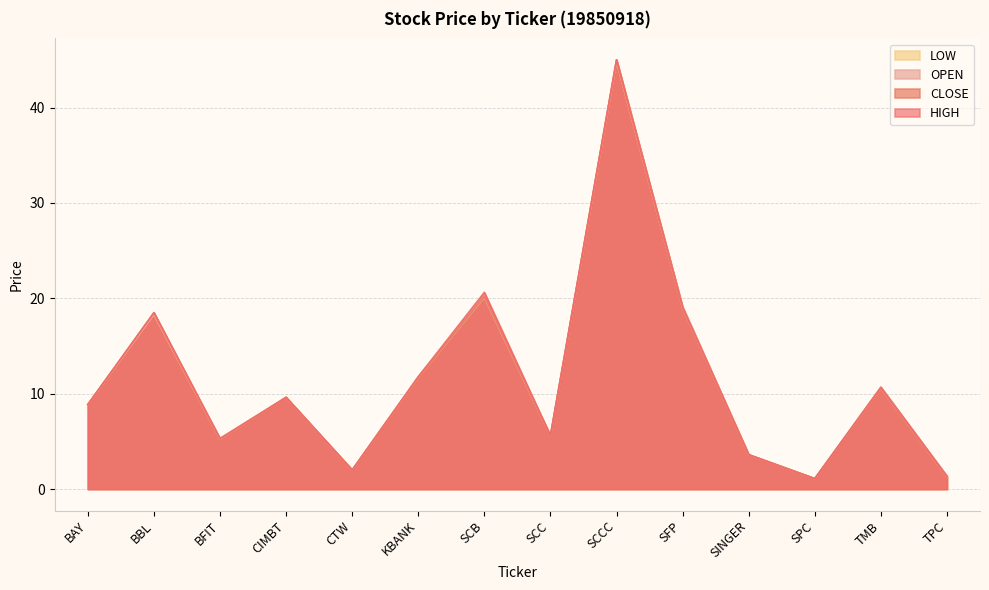

Where is the first local minimum for LOW?

BFIT